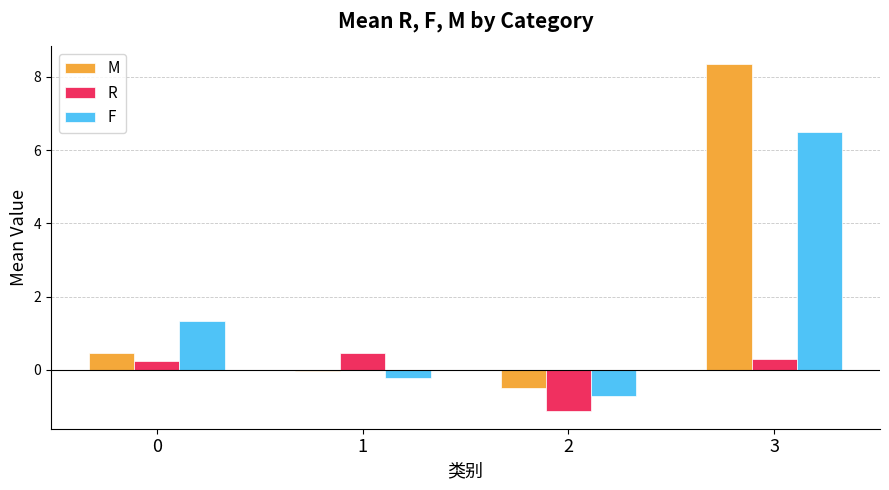

Between 1 and 3, which series saw the biggest shift?

M